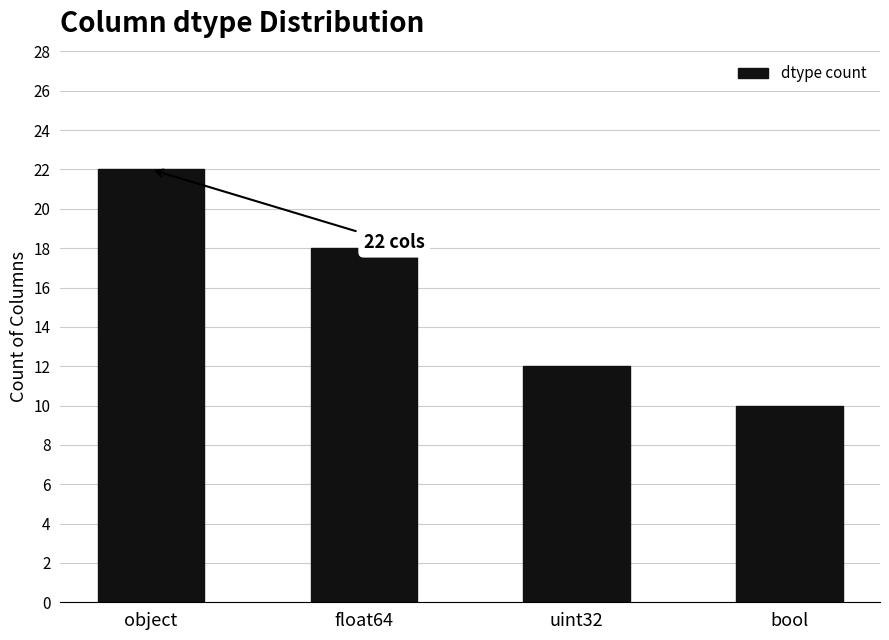

Is it true that the value at uint32 is 12?

True